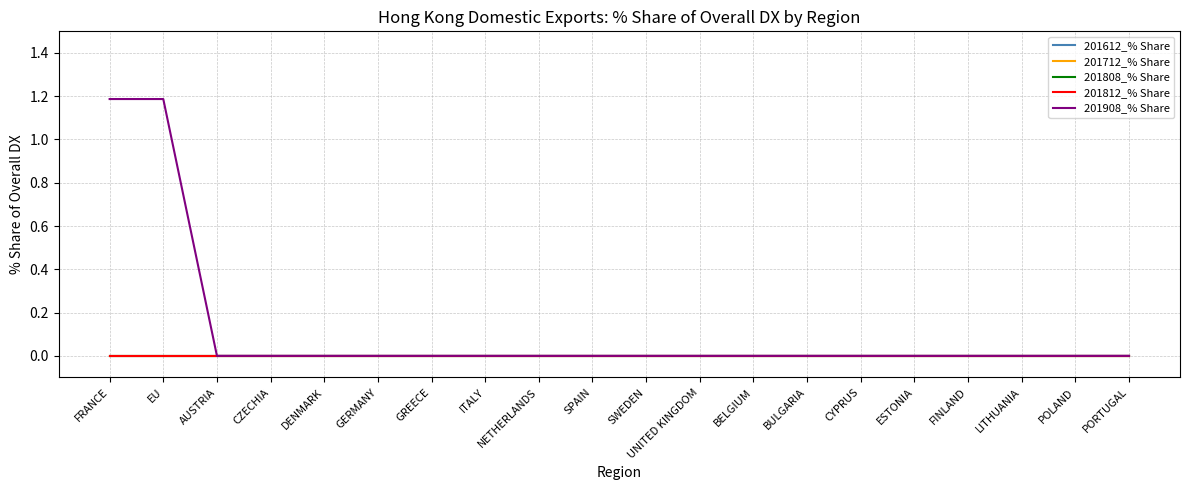

Does the chart display data point markers on the line(s)?

No